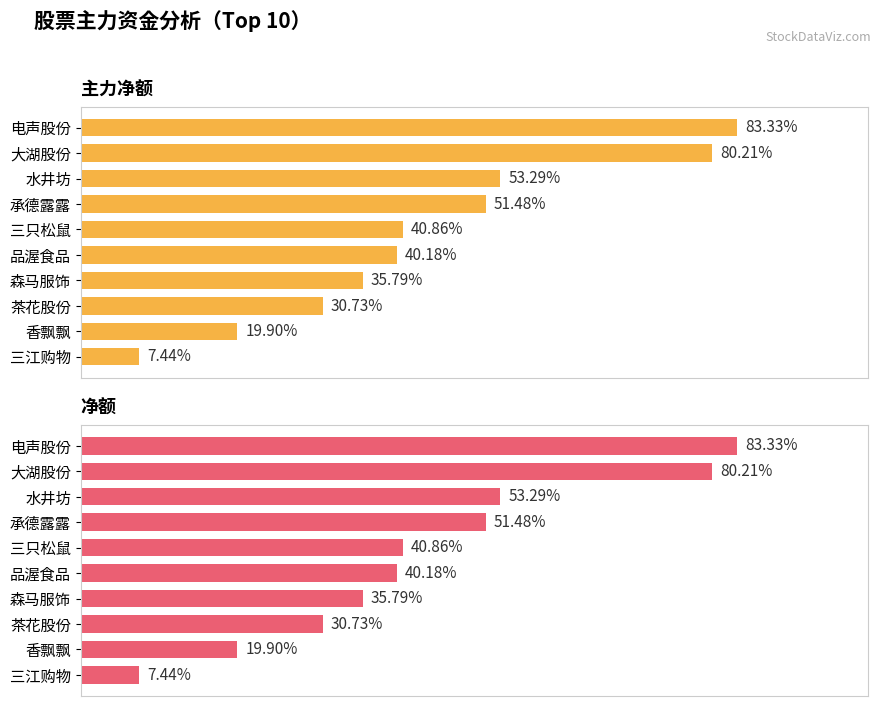

Which series has the largest range (max minus min)?

主力净额